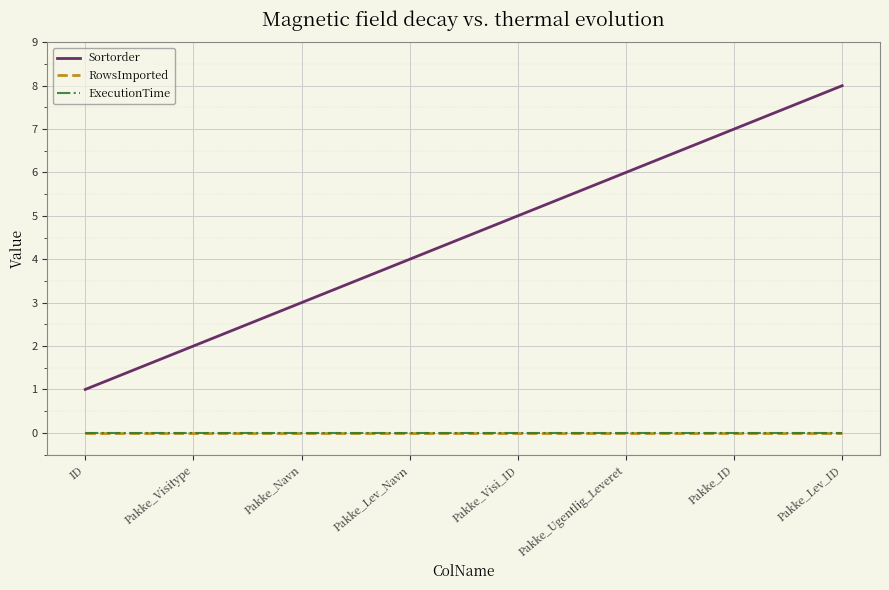

What is the spread (max minus min) of values at Pakke_Lev_ID?

8